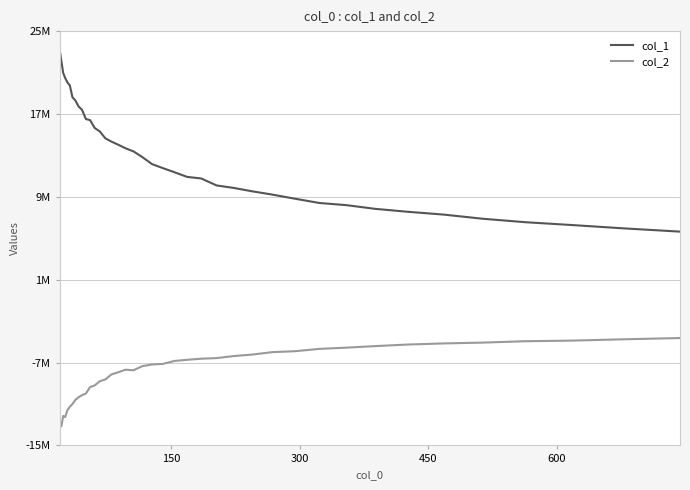

What are all the series names shown in the legend?

col_1, col_2